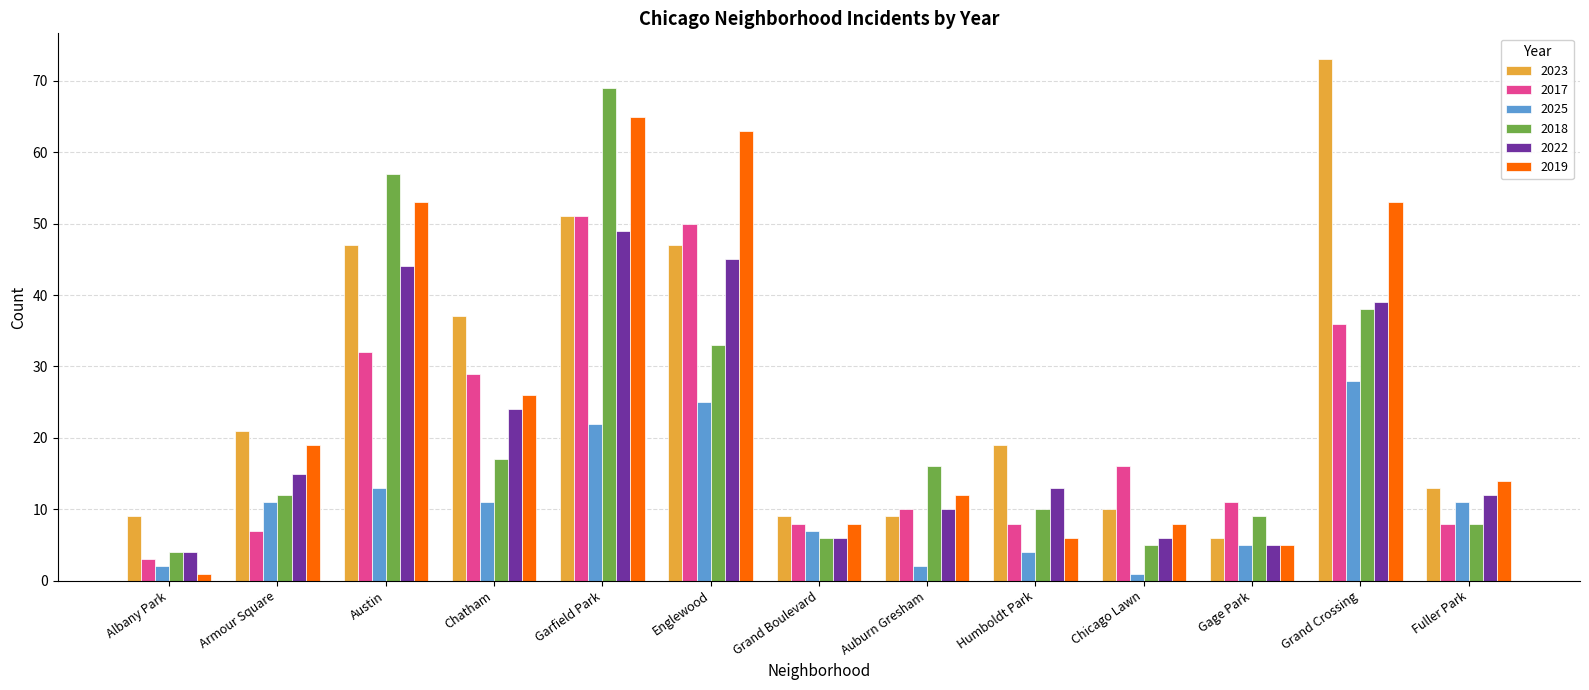

At which label does 2017 first exceed 11?

Austin